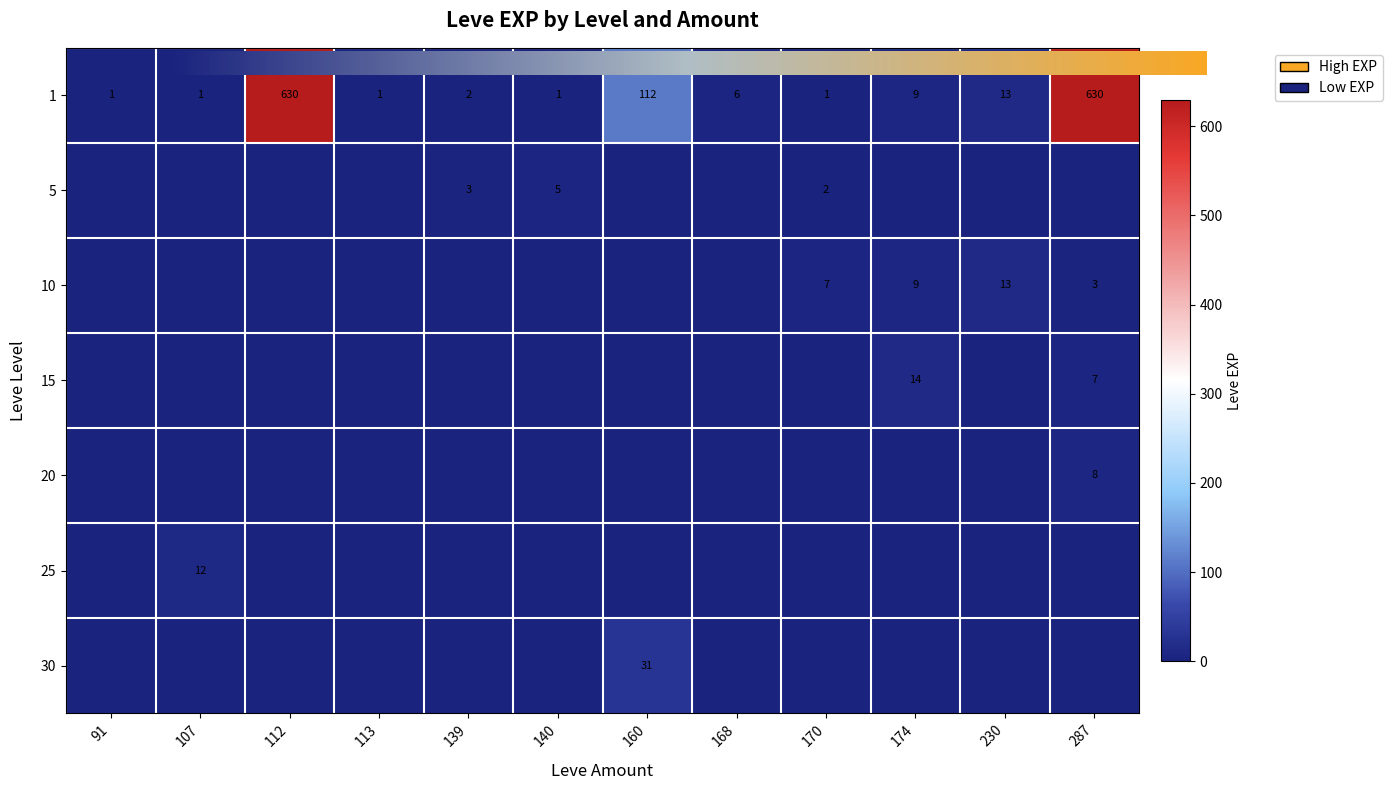

Reading left to right, extract all data points from this chart.

1: 1	1	630	1	2	1	112	6	1	9	13	630
5: 0	0	0	0	3	5	0	0	2	0	0	0
10: 0	0	0	0	0	0	0	0	7	9	13	3
15: 0	0	0	0	0	0	0	0	0	14	0	7
20: 0	0	0	0	0	0	0	0	0	0	0	8
25: 0	12	0	0	0	0	0	0	0	0	0	0
30: 0	0	0	0	0	0	31	0	0	0	0	0